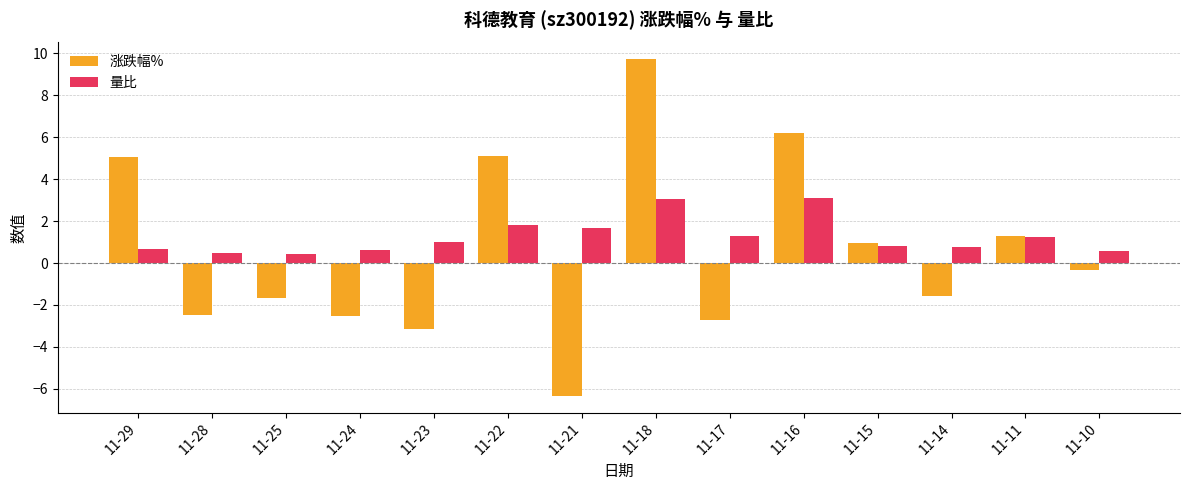

What is the difference between the maximum and second lowest values in the 量比 series?

2.6